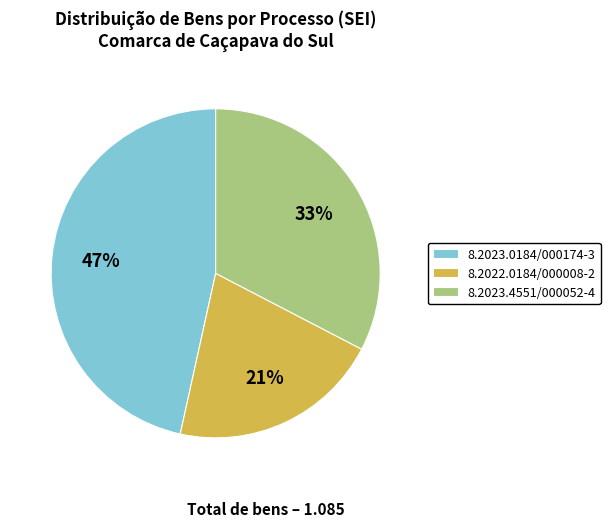

How many slices are in this pie chart?

3